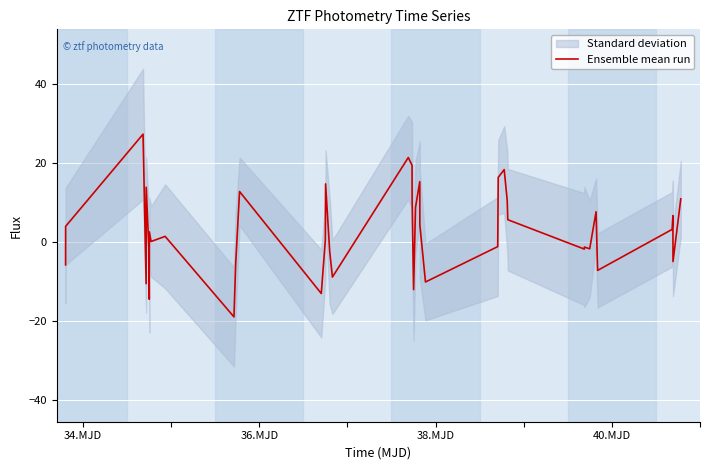

How many values are below 2?

20